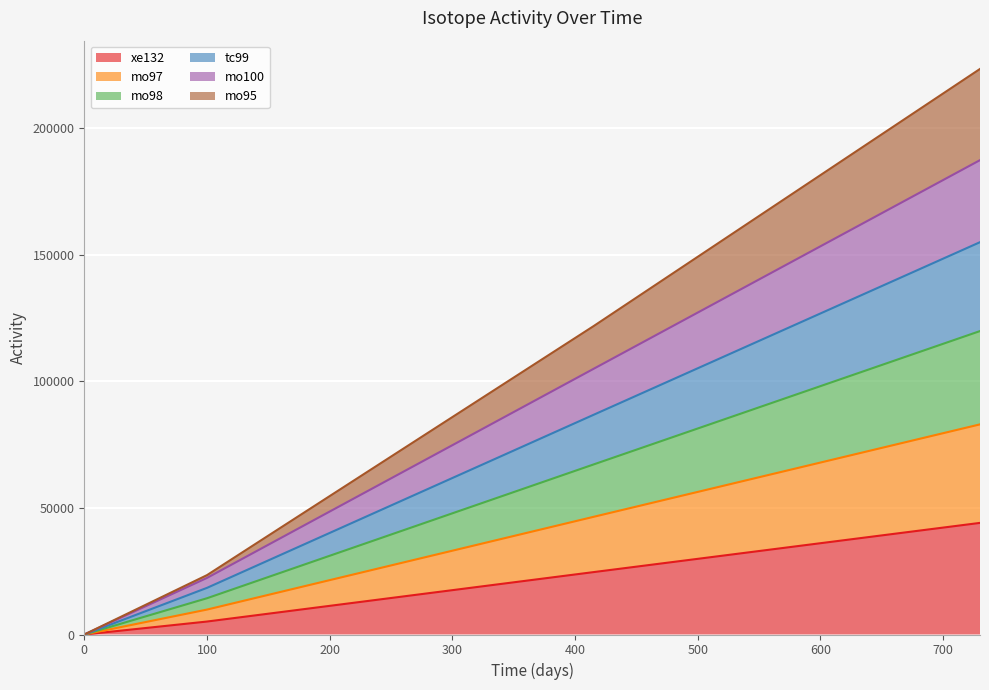

Does the chart display data point markers on the line(s)?

No